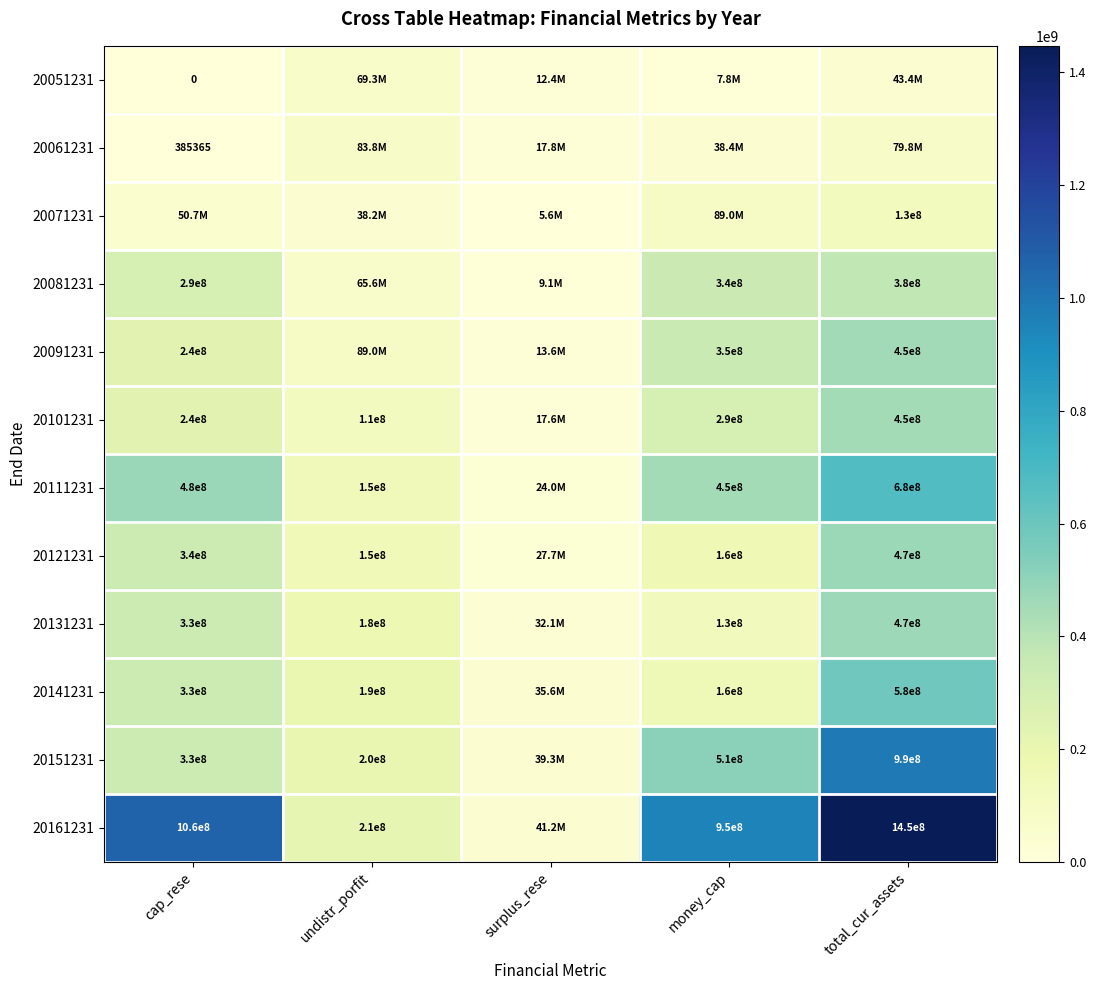

Is the value of 20081231 at cap_rese greater than the value of 20101231 at cap_rese?

Yes